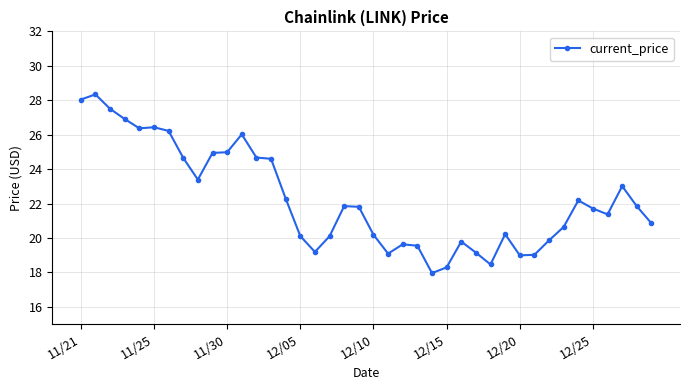

What is the maximum value shown in the chart?

28.3